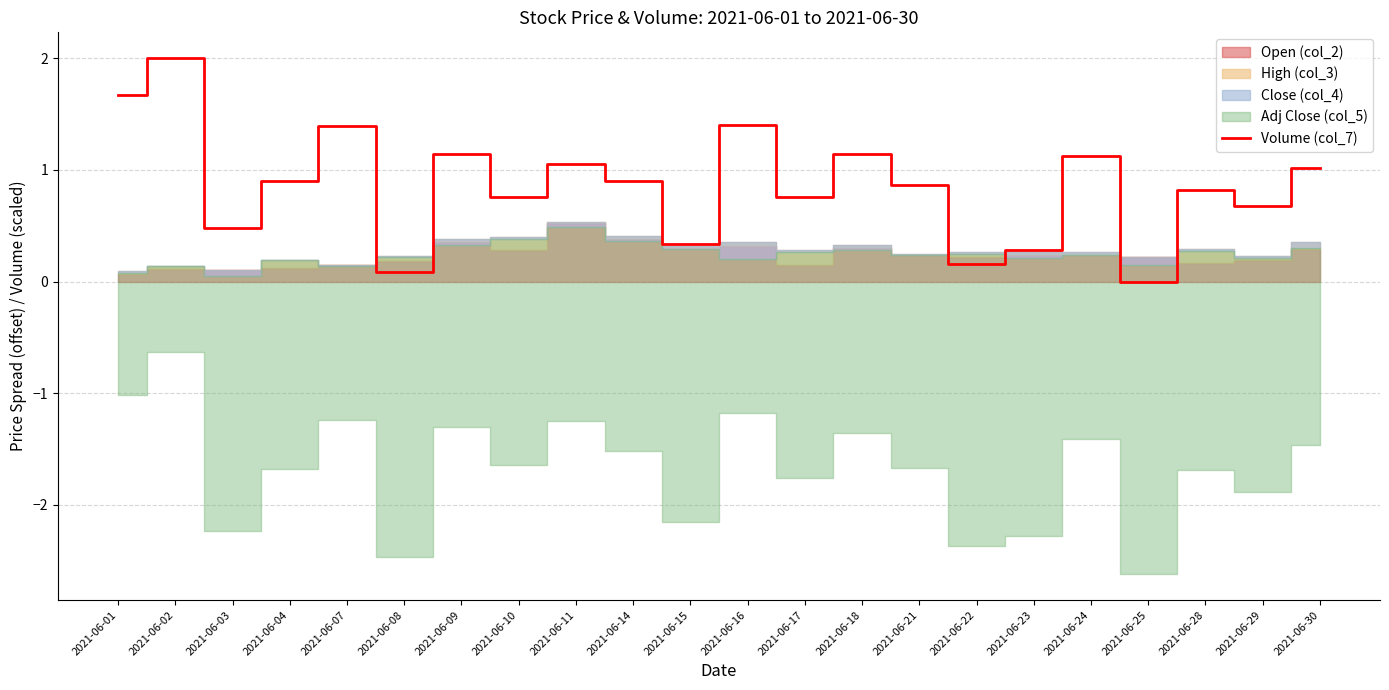

Which has a higher value, 2021-06-23 or 2021-06-10?

2021-06-10